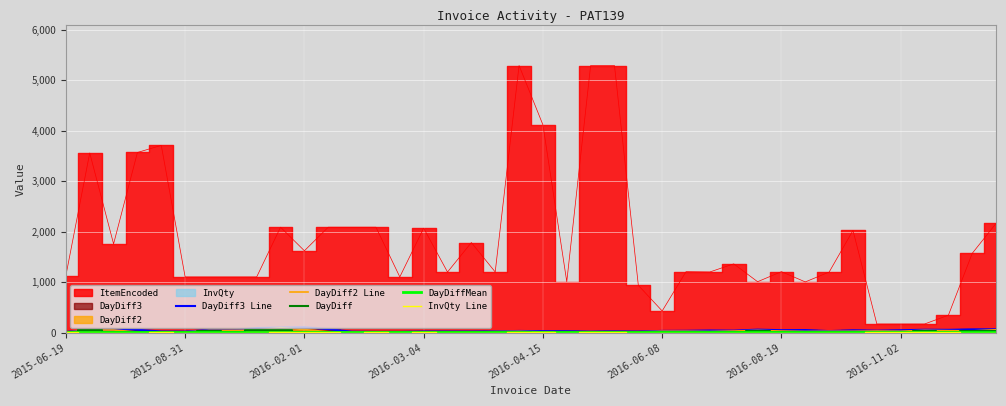

What is the value of the DayDiff2 Line point at the 4th from the left?

13.0